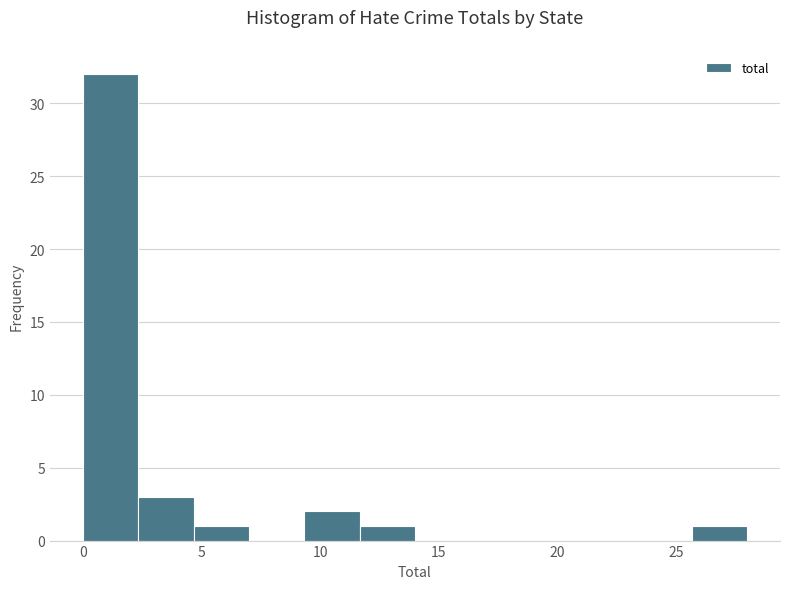

Reading left to right, transcribe this chart: for each bar, give the range it covers on the x-axis and its height. Neither the bar edges nor the heights are printed on the chart, so give them approximately, as read against the axes.

0.0 to 2.5: 32
2.5 to 4.5: 3
4.5 to 7.0: 1
7.0 to 9.5: 0
9.5 to 11.5: 2
11.5 to 14.0: 1
14.0 to 16.5: 0
16.5 to 18.5: 0
18.5 to 21.0: 0
21.0 to 23.5: 0
23.5 to 25.5: 0
25.5 to 28.0: 1